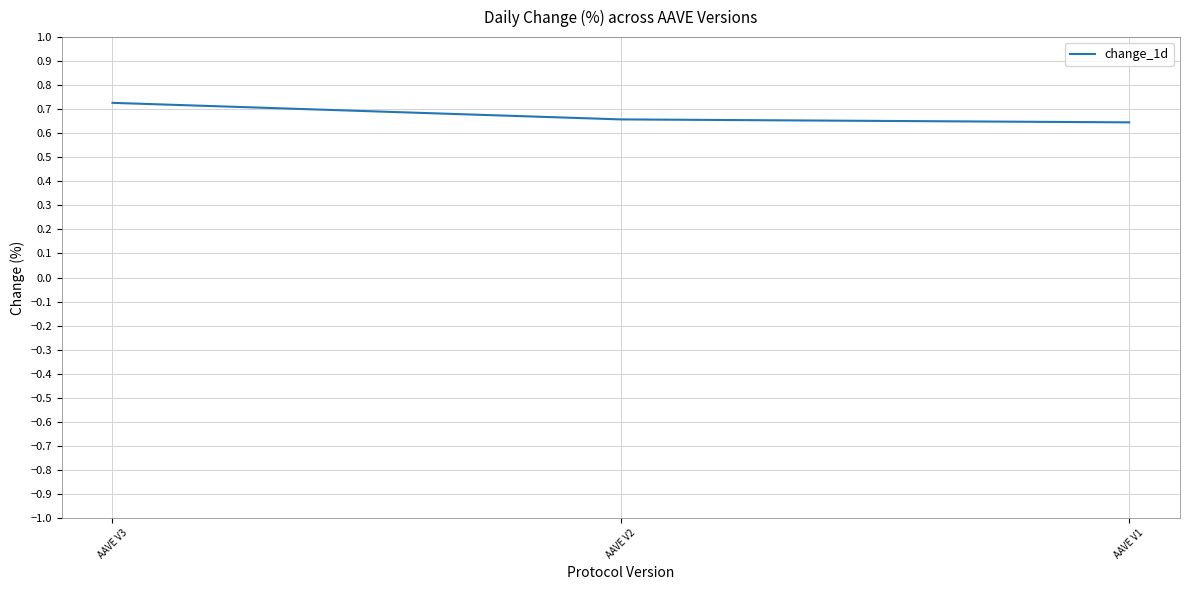

Which category has the highest value across all series?

AAVE V3